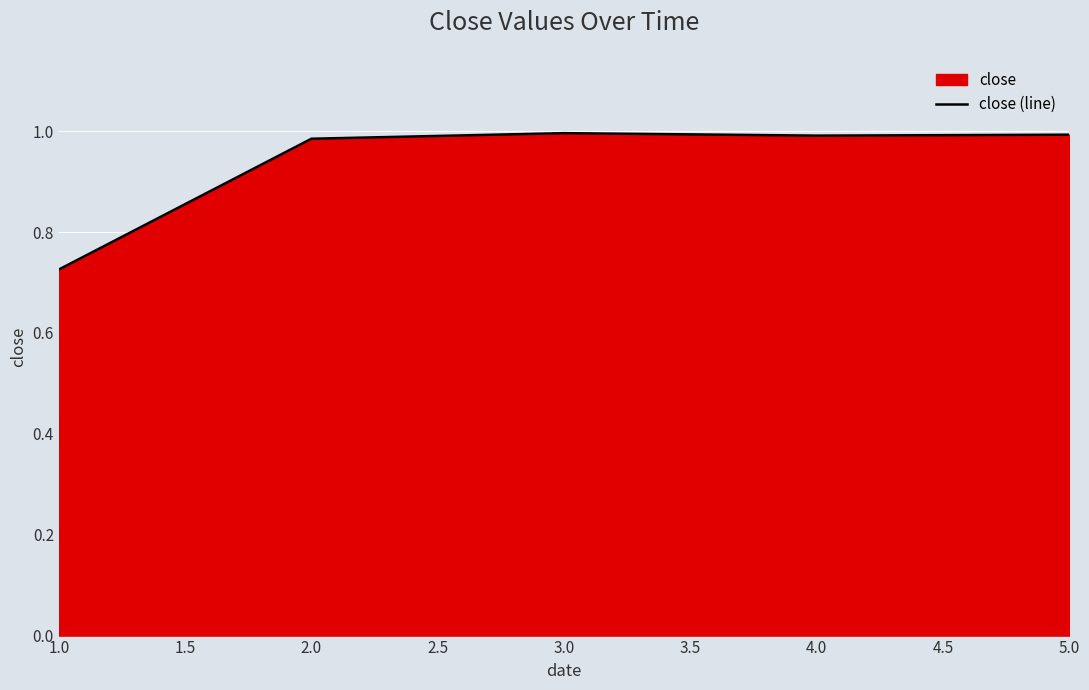

Read the value at 1.0.

0.7